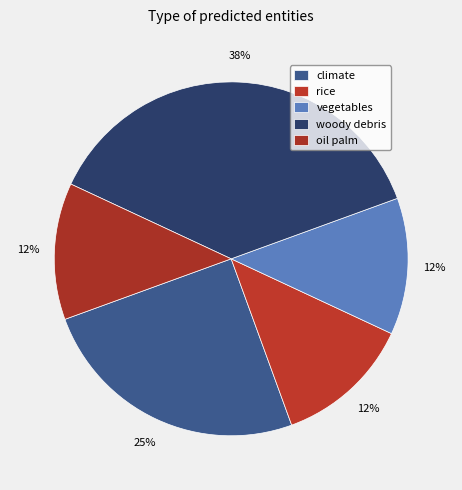

Count the number of slices in the pie.

5